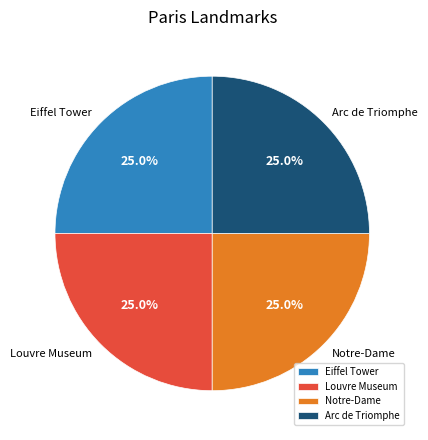

How many slices are in this pie chart?

4